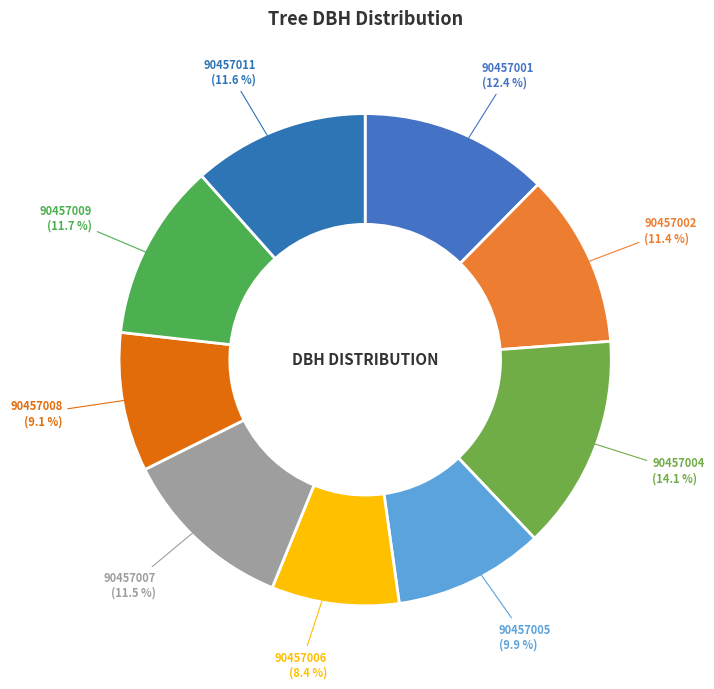

Count the number of slices in the pie.

9